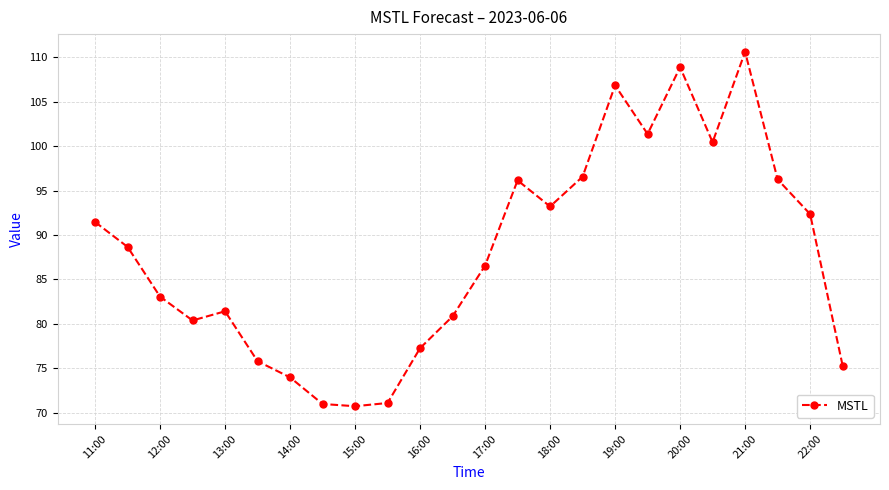

What is the average value?

87.9